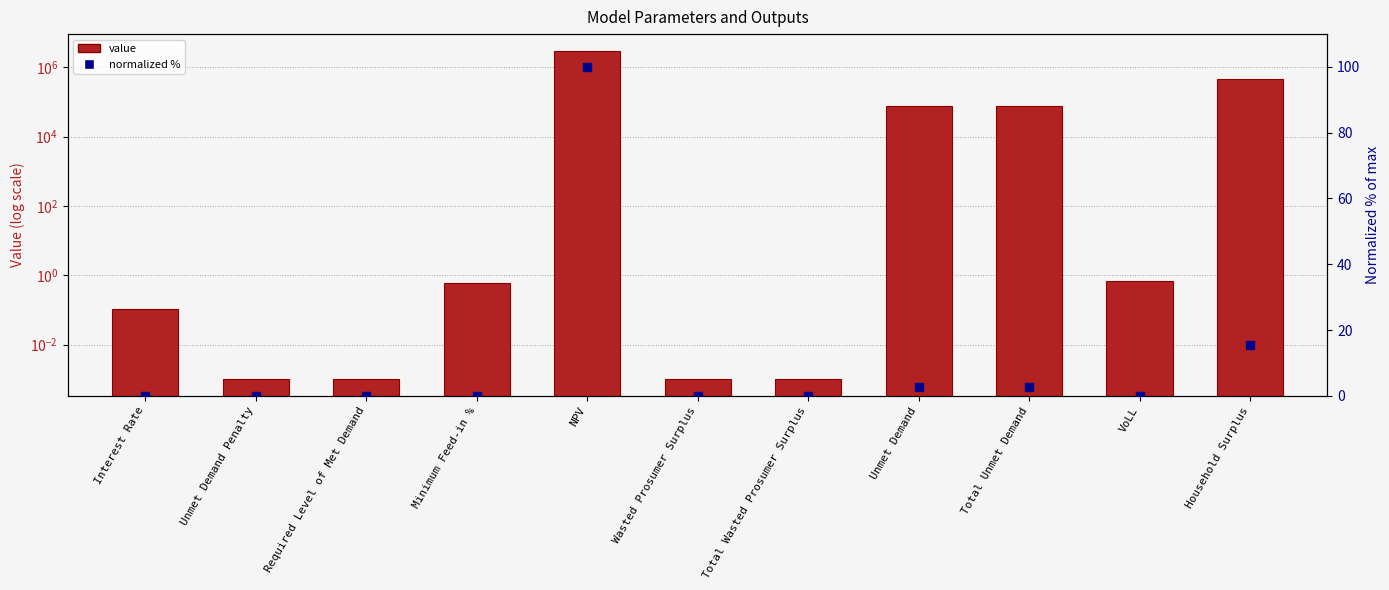

At how many categories does at least one series exceed 1523788?

1